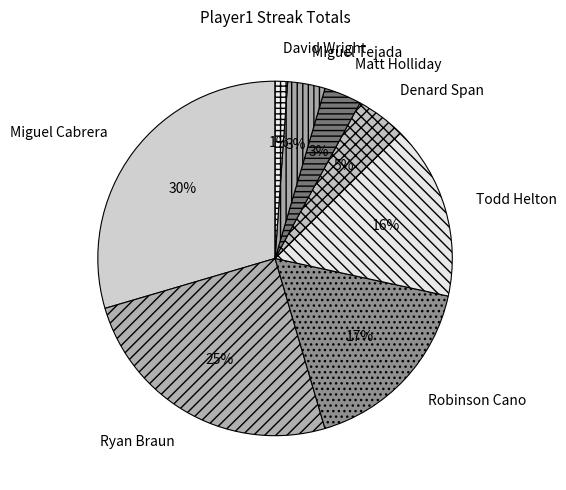

What percentage is the Ryan Braun slice, to the nearest percent?

25%